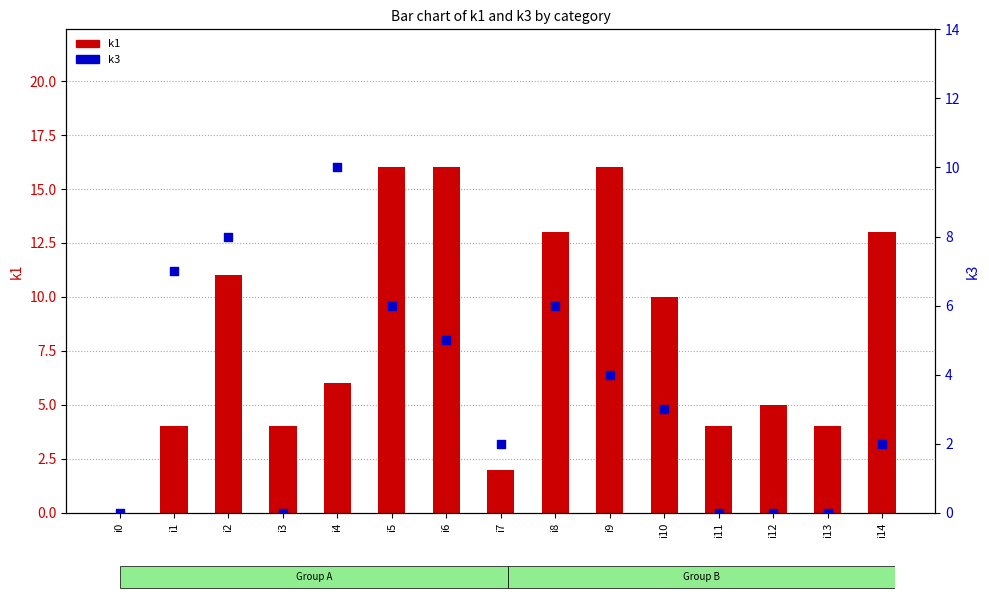

Which series contains the lowest Y value?

k1